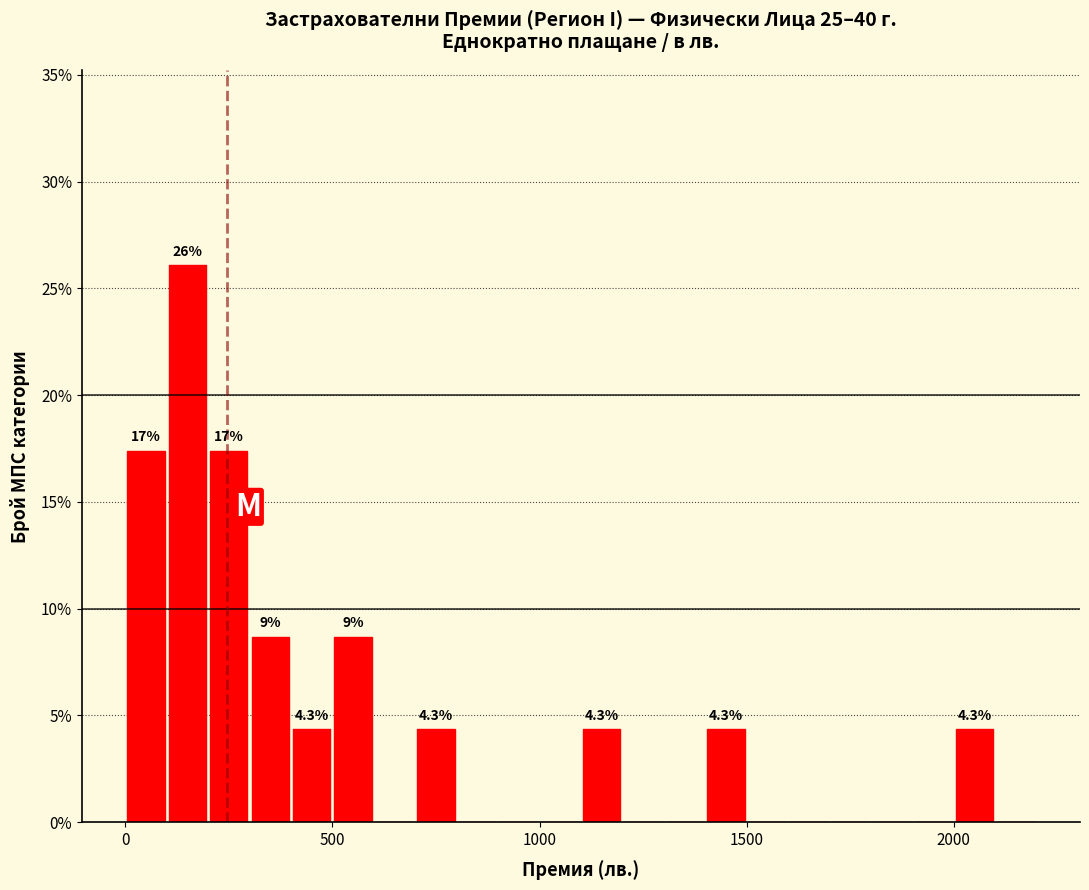

Read against the x-axis, roughly where is the centre of the tallest bar?

150